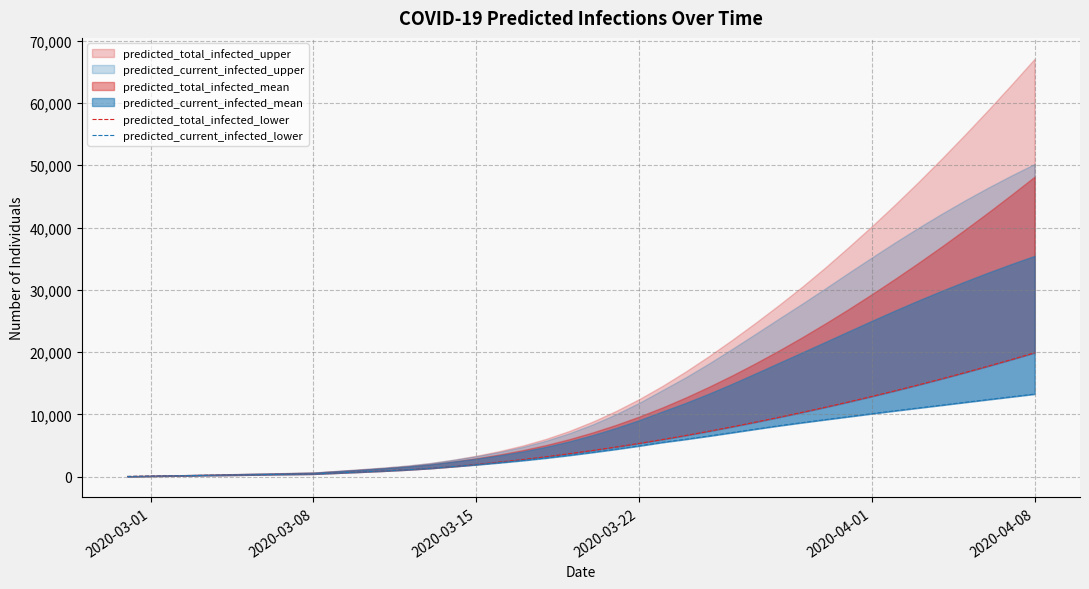

True or false: predicted_total_infected_lower has more than 2 points higher than both neighbors.

False